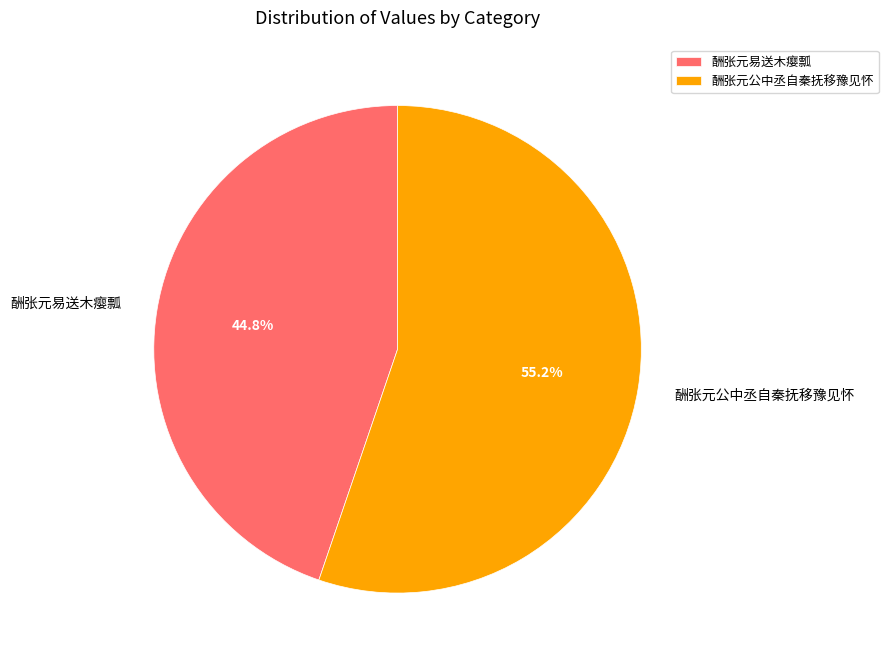

Rank the categories by value from highest to lowest.

酬张元公中丞自秦抚移豫见怀, 酬张元易送木瘿瓢